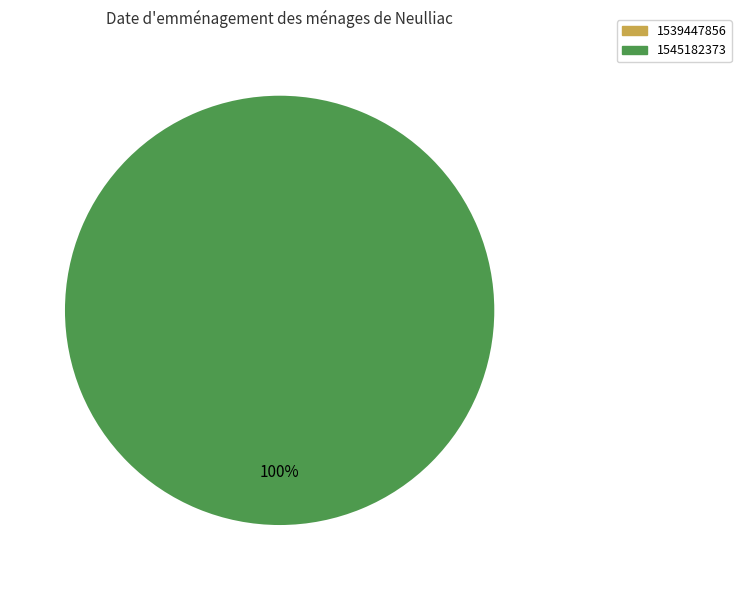

To the nearest percent, what is the average slice percentage?

50%